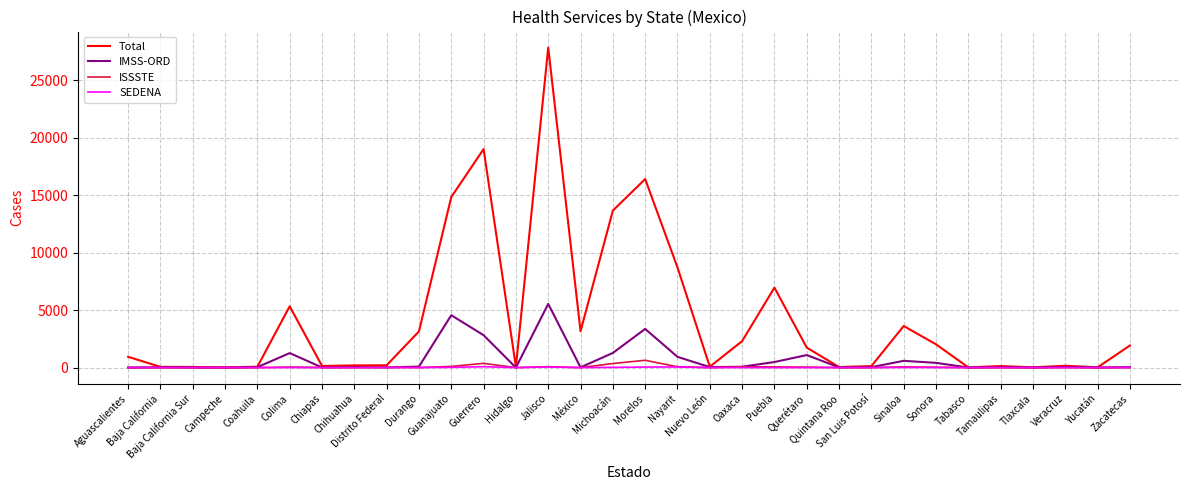

What is the sum of the IMSS-ORD values at Yucatán and Baja California Sur?

13